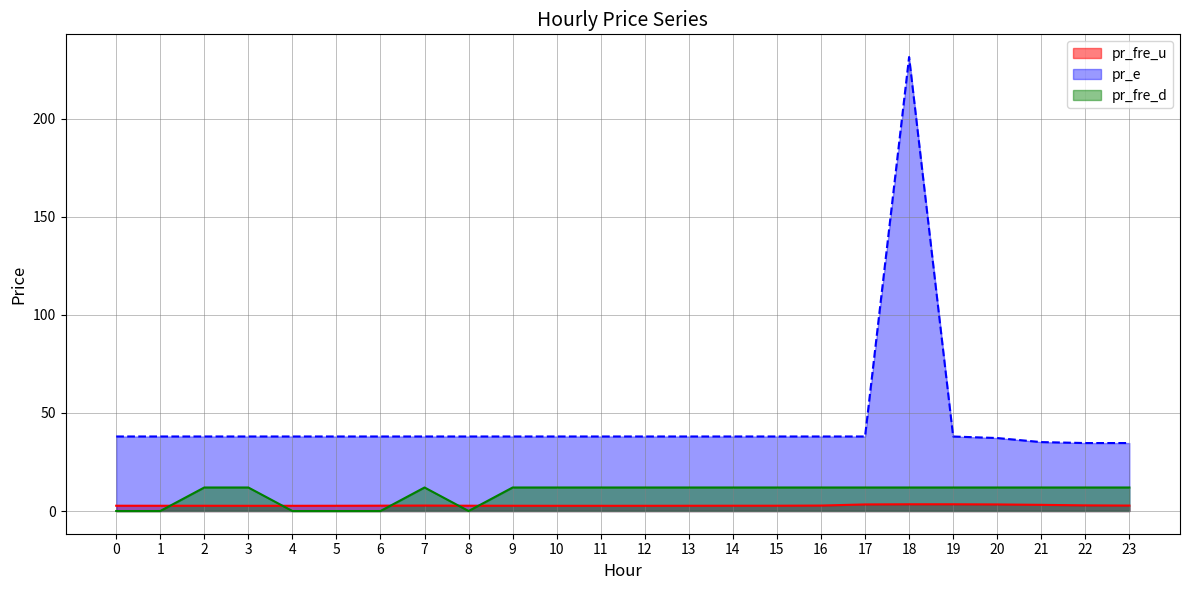

What are all the series names shown in the legend?

pr_fre_u, pr_e, pr_fre_d